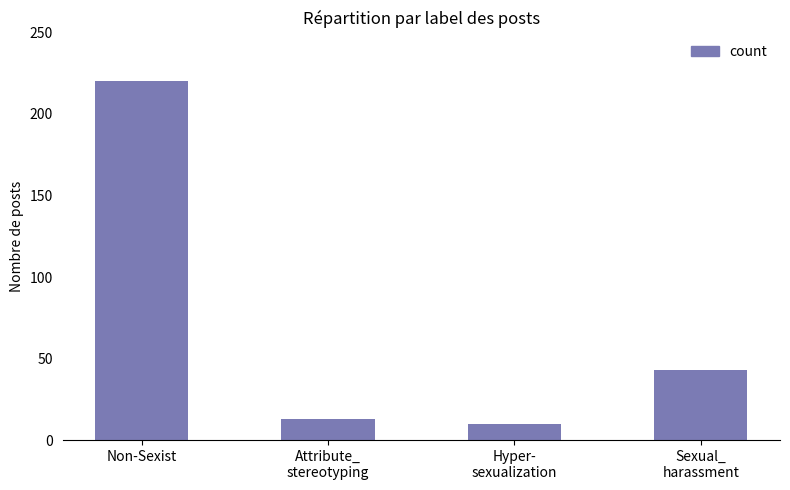

Where does the data first go above 43?

Non-Sexist